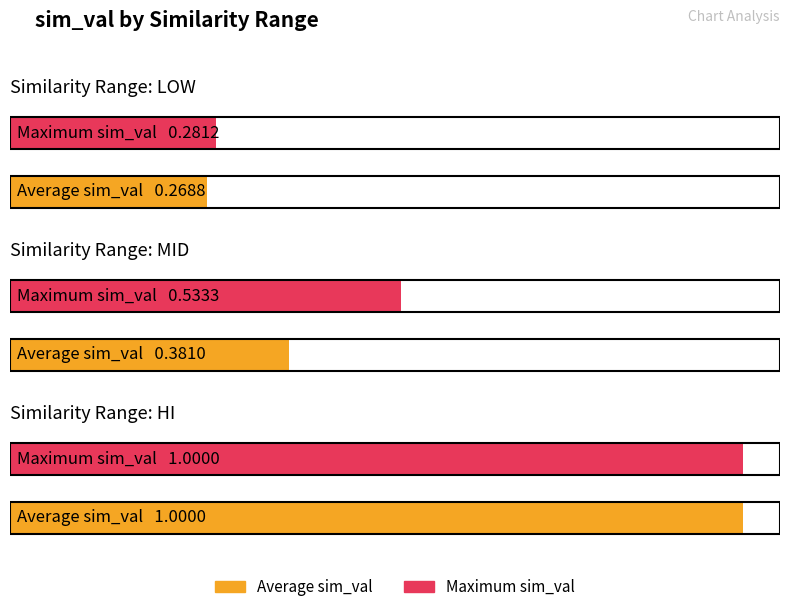

Where is Average sim_val nearest to the value 0?

low